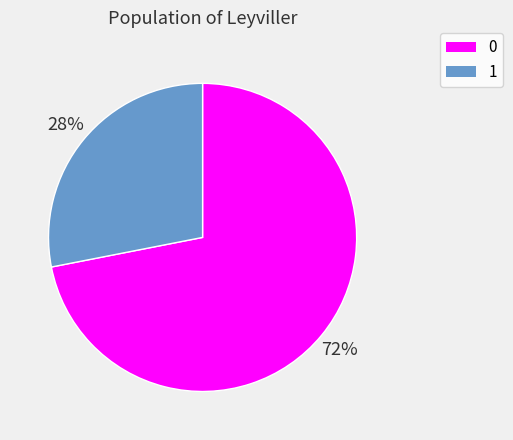

Count the number of slices in the pie.

2